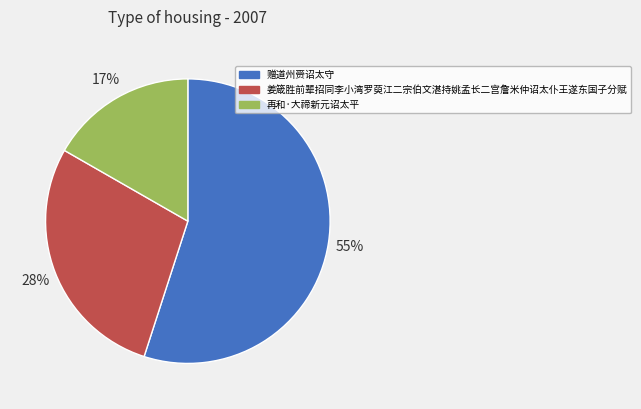

To the nearest percent, what is the difference between the largest and smallest slice percentages?

38%